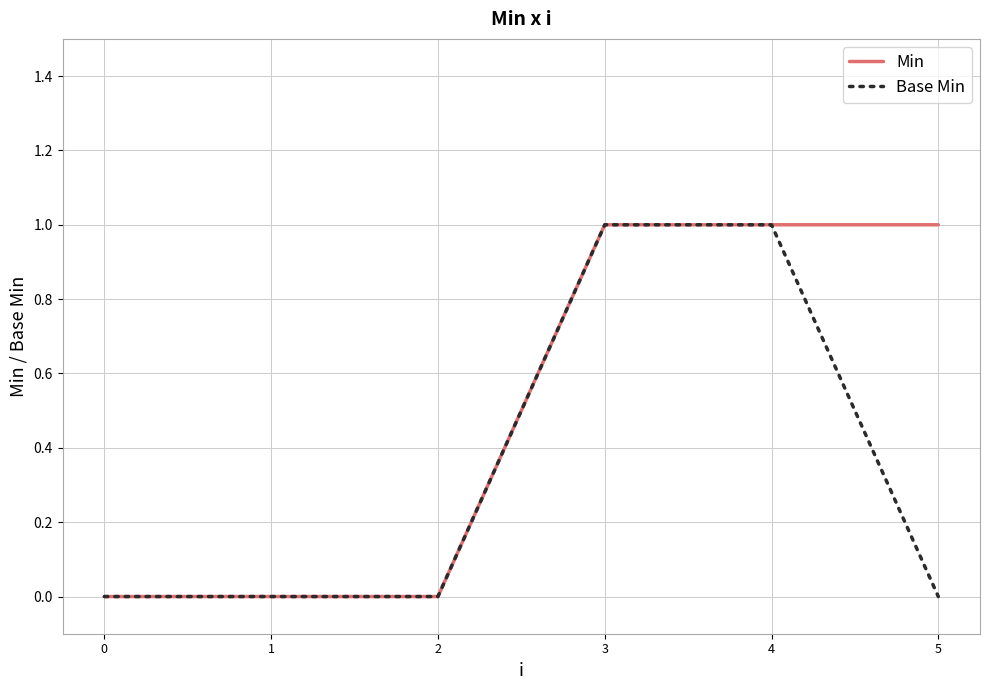

What is the greatest value displayed?

1